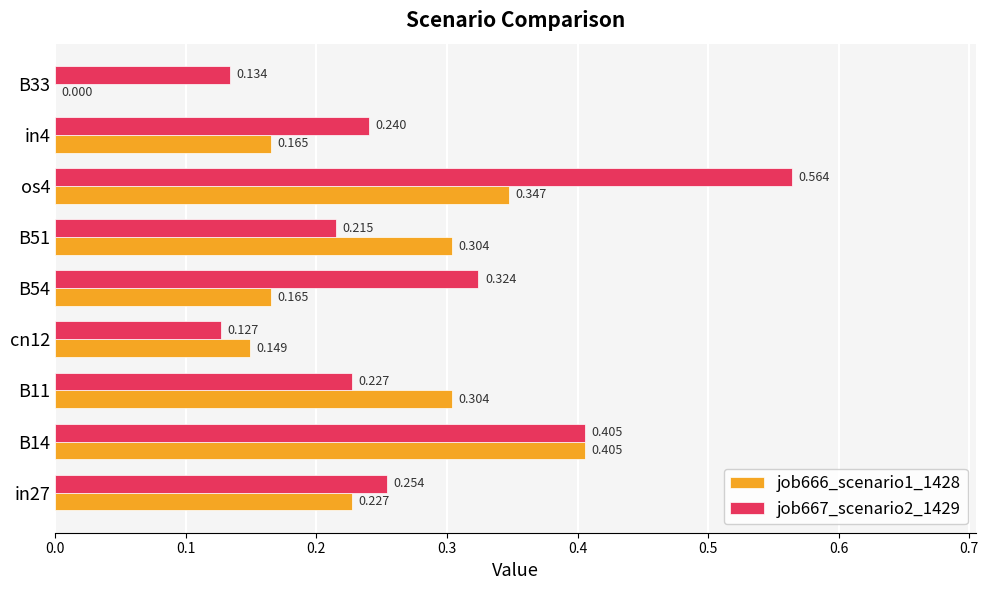

Is the value of job667_scenario2_1429 at in27 greater than the value of job666_scenario1_1428 at B14?

No